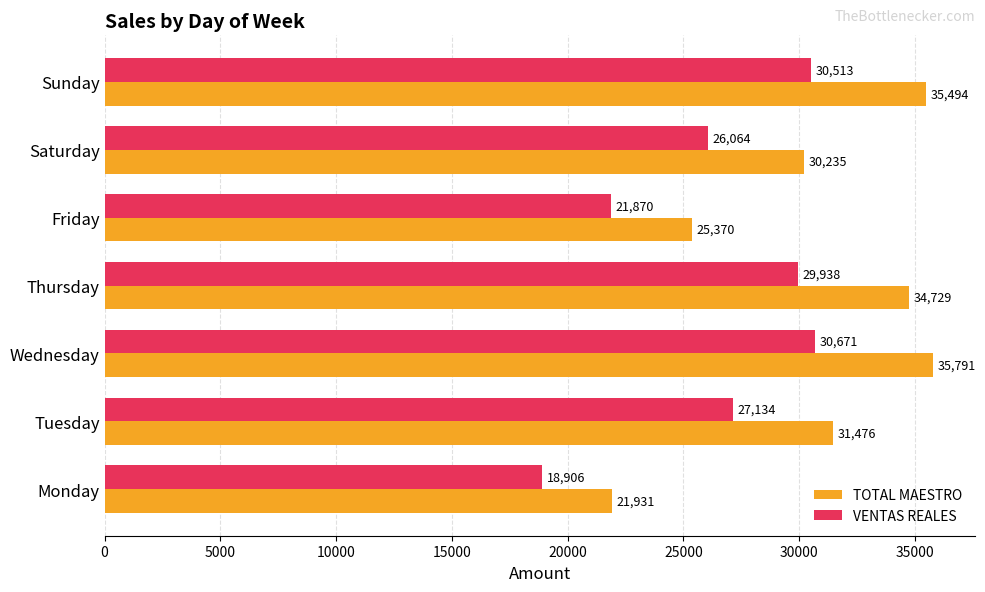

Rank the series by their maximum value, from highest to lowest.

TOTAL MAESTRO, VENTAS REALES